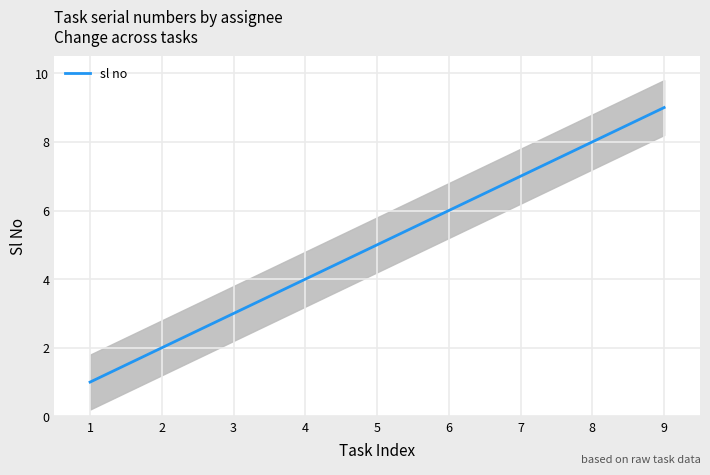

At which label is the value closest to 5?

5